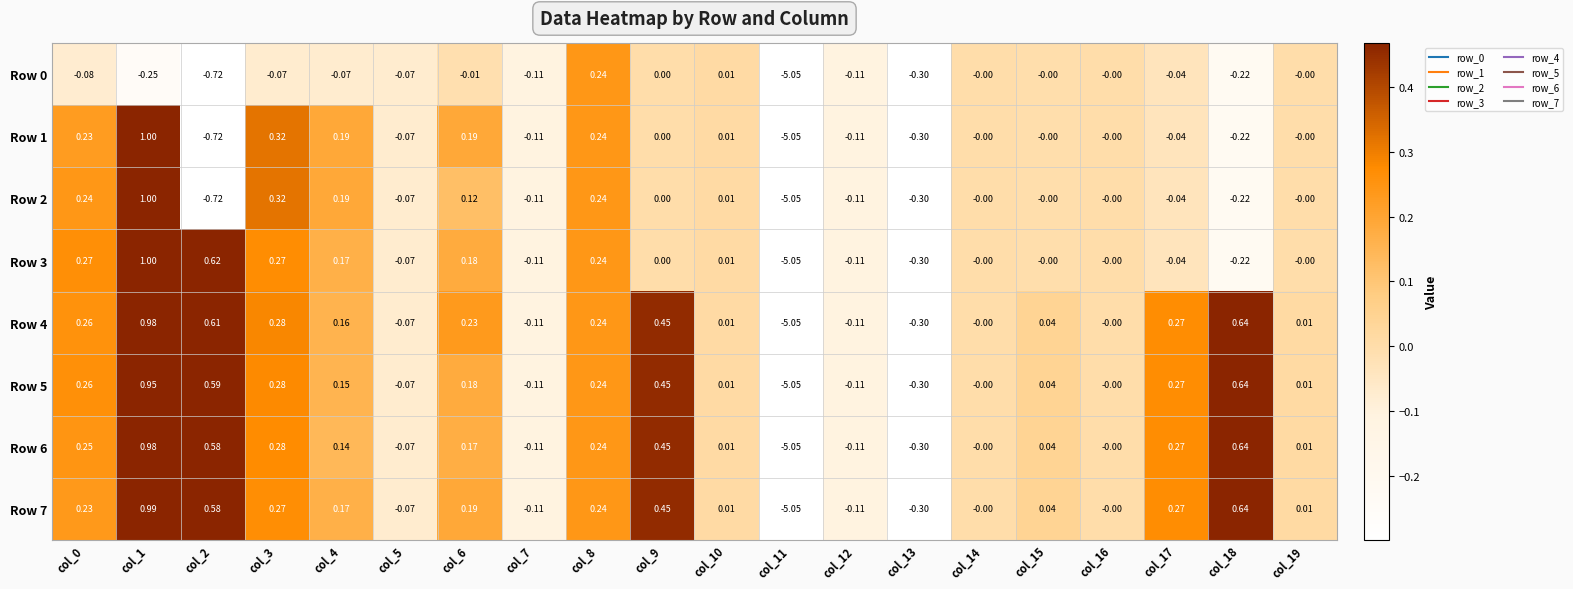

What is the greatest value displayed?

1.0